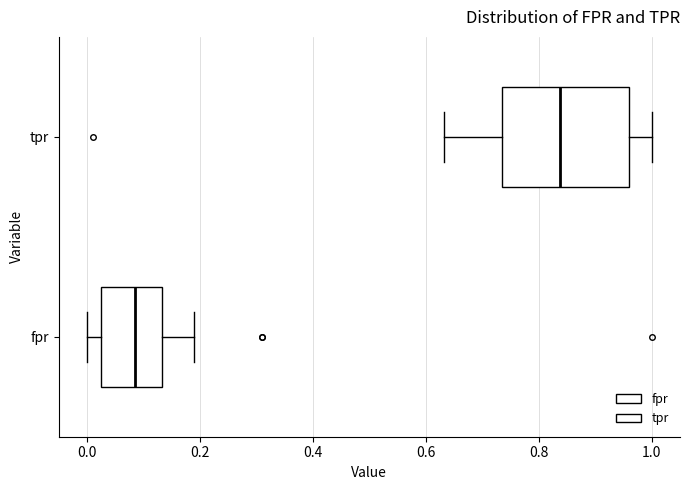

Reading bottom to top, read every box against the x-axis: the position of its median line, the range the box covers, and the ends of its whiskers. The values are not printed on the chart, so give them approximately, as read against the axis.

fpr: median 0.08, box 0.02 to 0.14, whiskers 0.00 to 0.20
tpr: median 0.84, box 0.74 to 0.96, whiskers 0.64 to 1.00